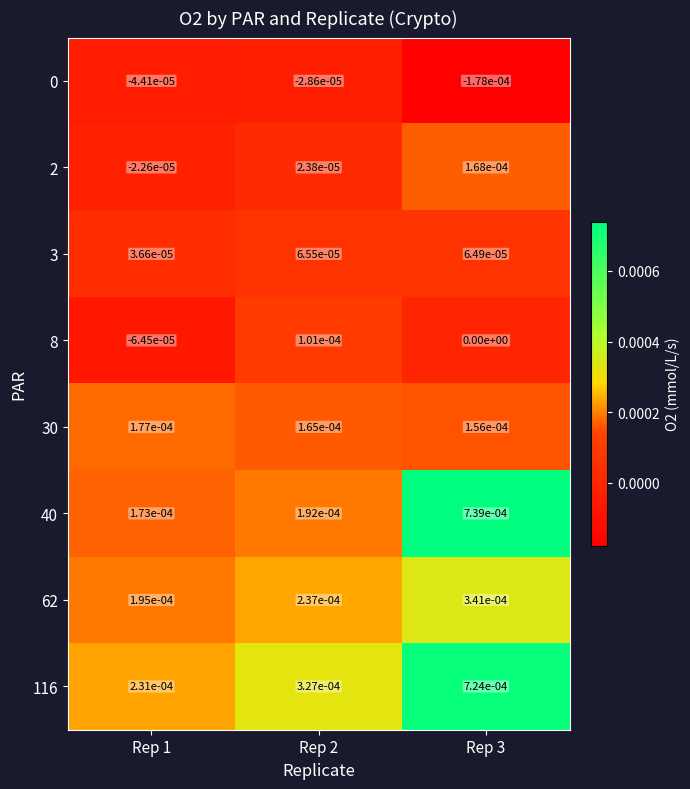

At which category does the chart reach its peak across all series?

Rep 3